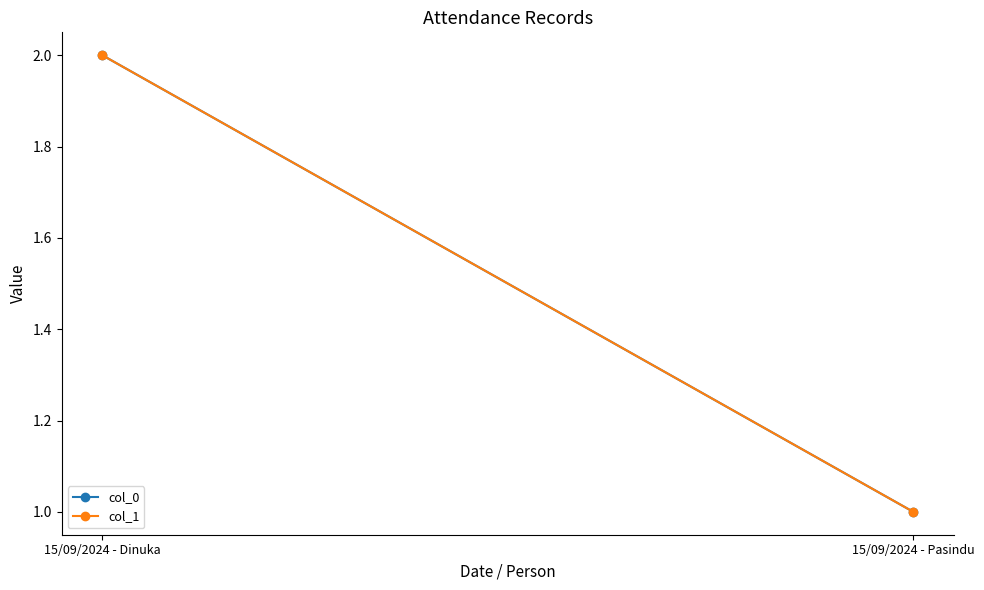

What value does the col_1 series have at 15/09/2024 - Dinuka?

2